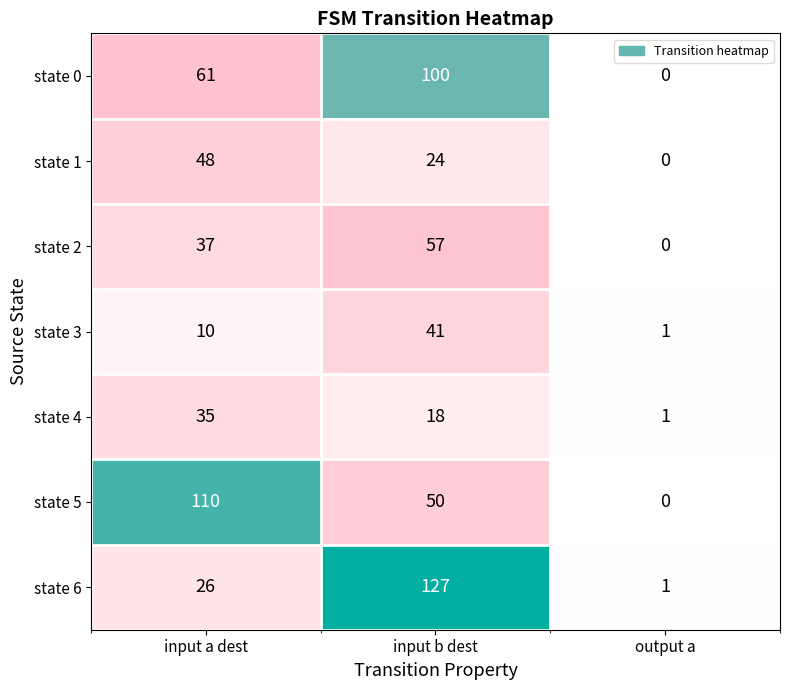

Rank the series at input a dest from highest to lowest value.

state 5, state 0, state 1, state 2, state 4, state 6, state 3